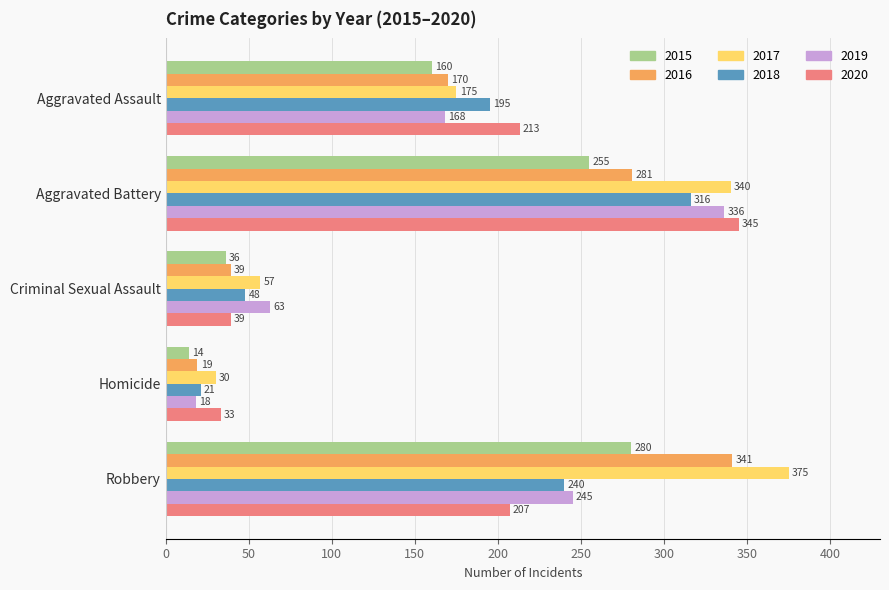

Which series has the largest range (max minus min)?

2017